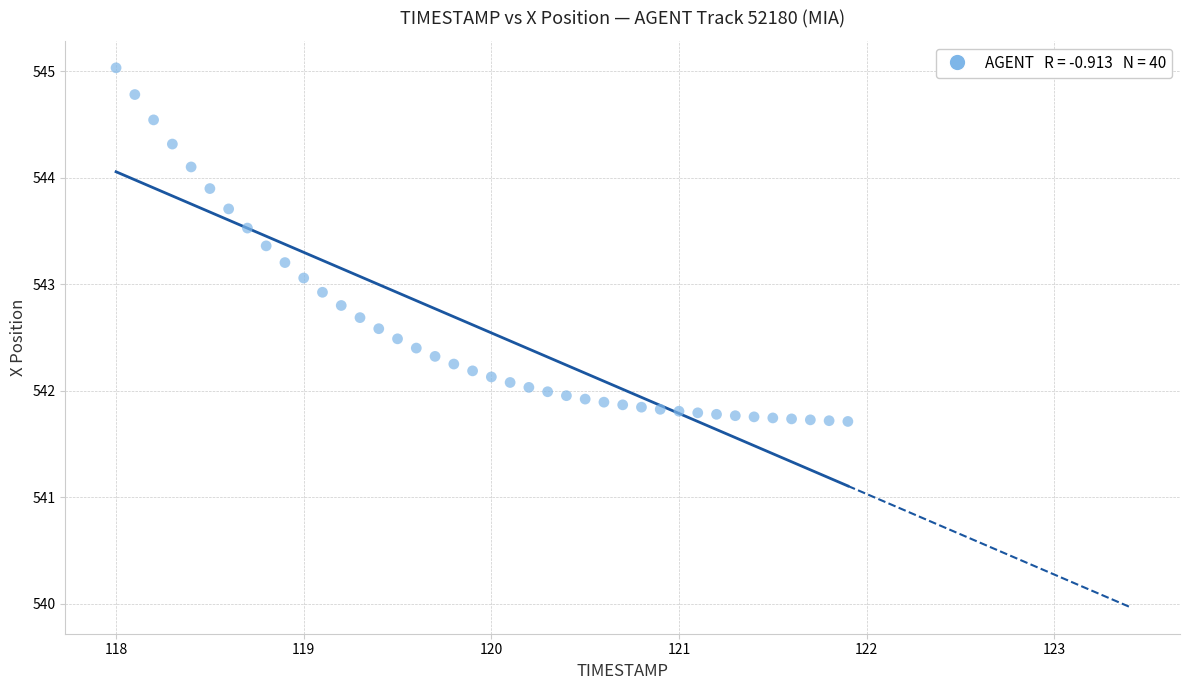

What is the range of X values (max minus min)?

3.9